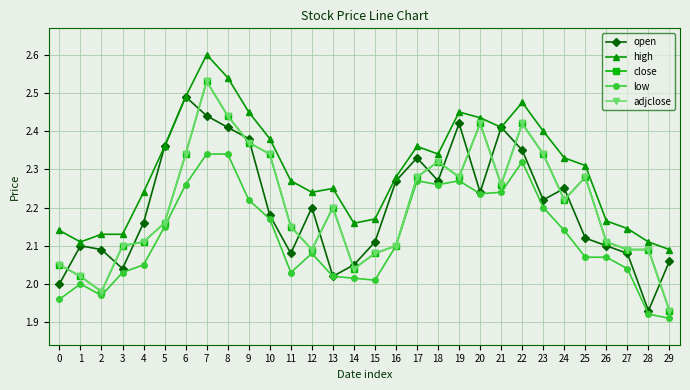

Rank the categories by close value from highest to lowest.

7, 8, 20, 22, 9, 6, 10, 23, 18, 17, 19, 25, 21, 24, 13, 5, 11, 4, 26, 3, 16, 12, 27, 28, 15, 0, 14, 1, 2, 29